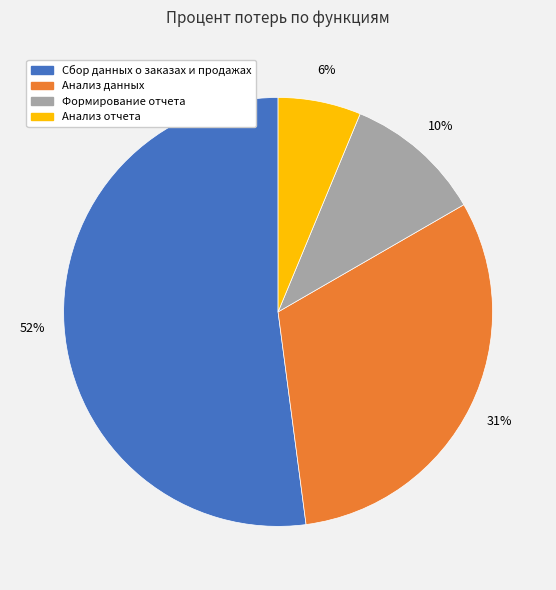

Is it true that Анализ отчета is 6% of the pie?

True